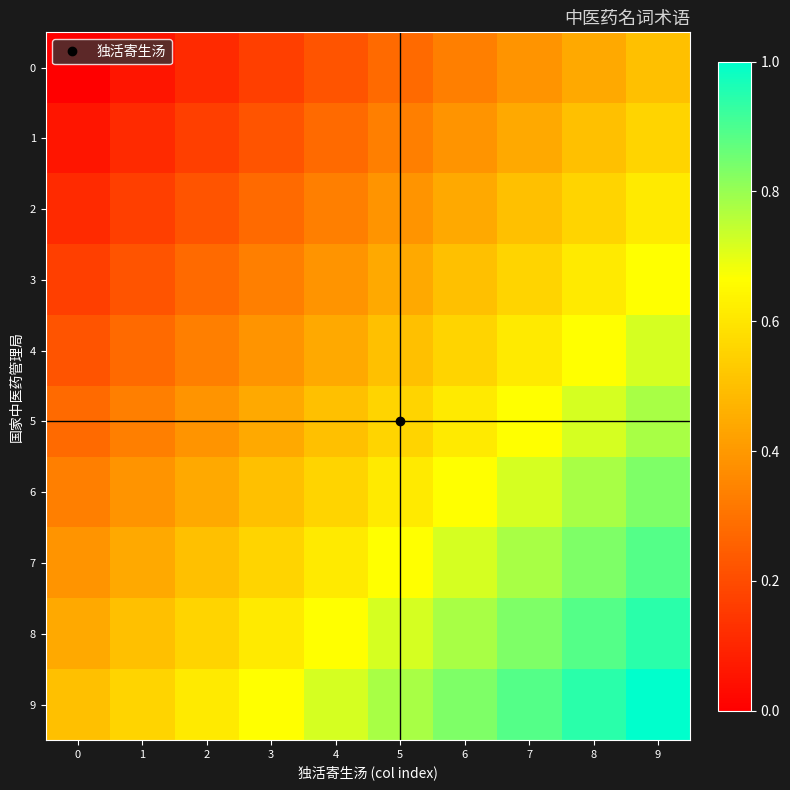

Which series has the largest total across all categories?

9